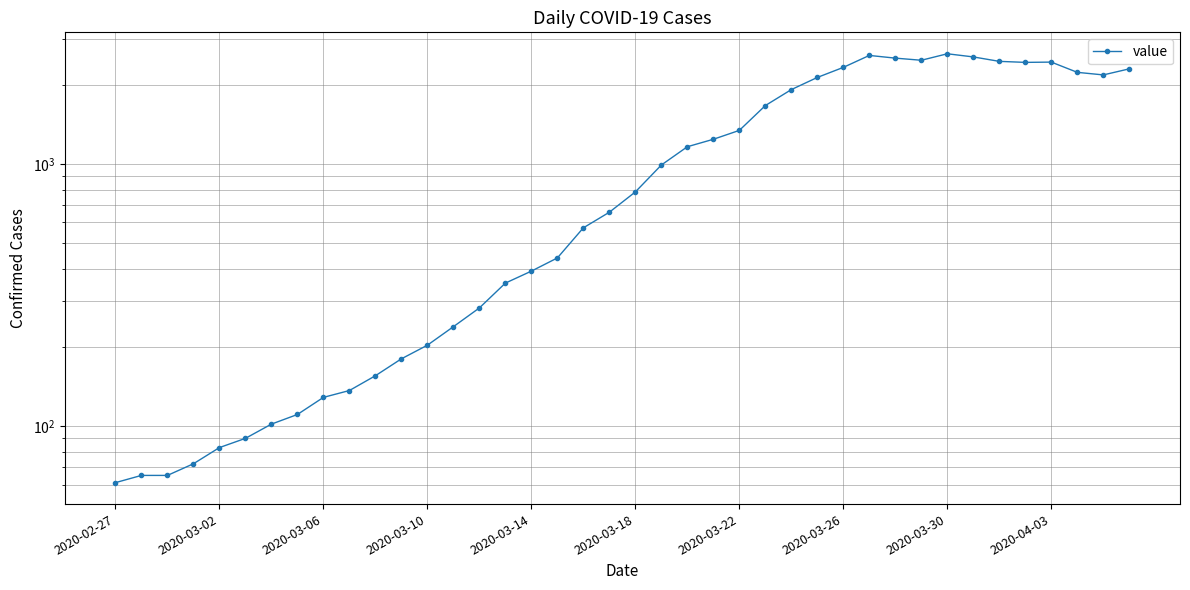

Between 27 and 26, which is larger?

27